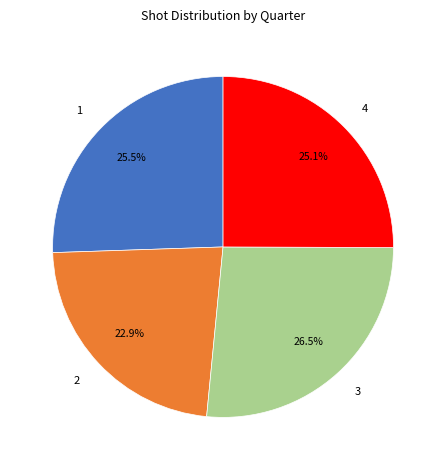

Count the number of slices in the pie.

4